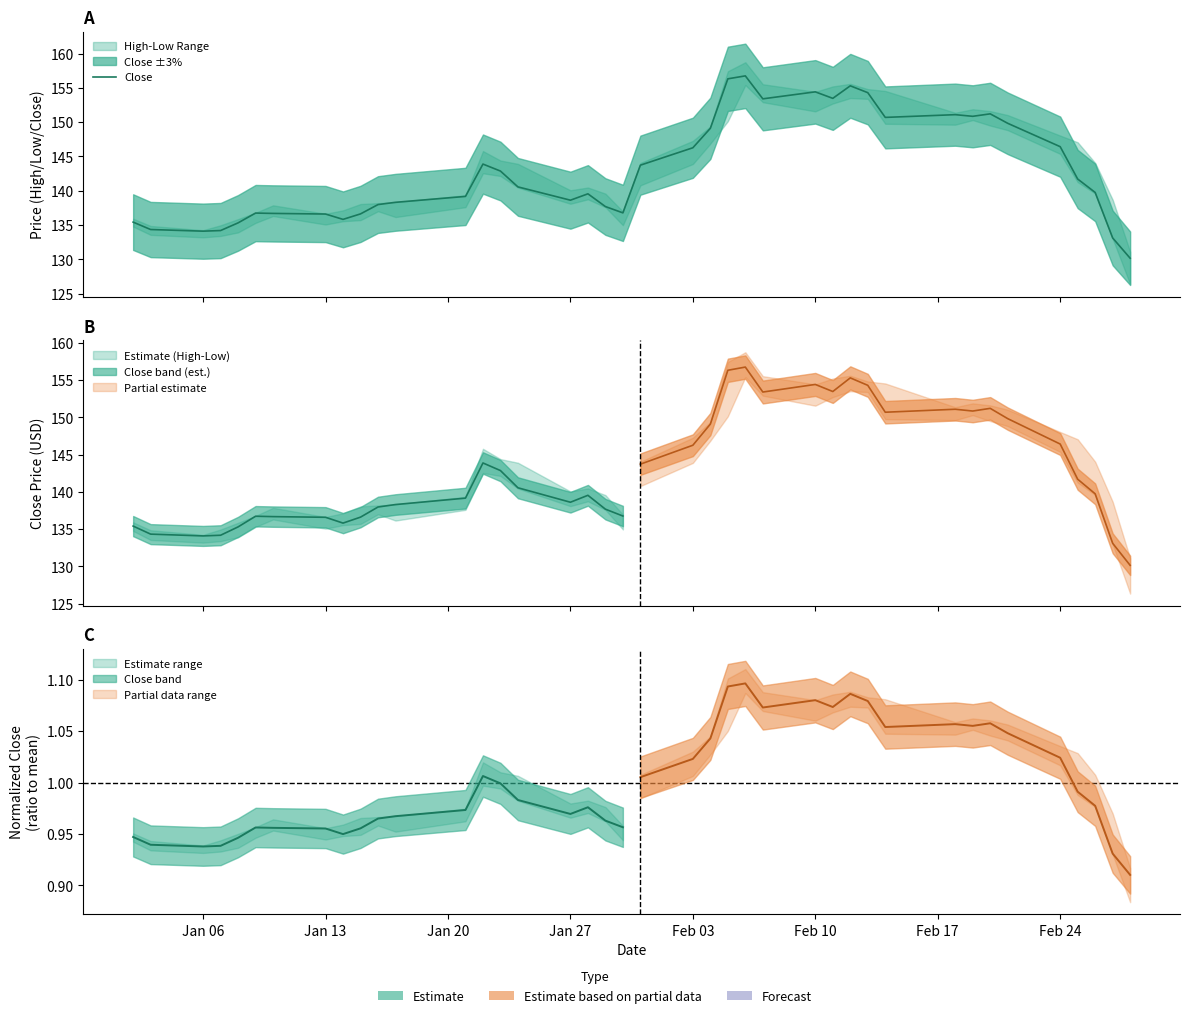

What is the difference between the maximum and minimum values?

26.6